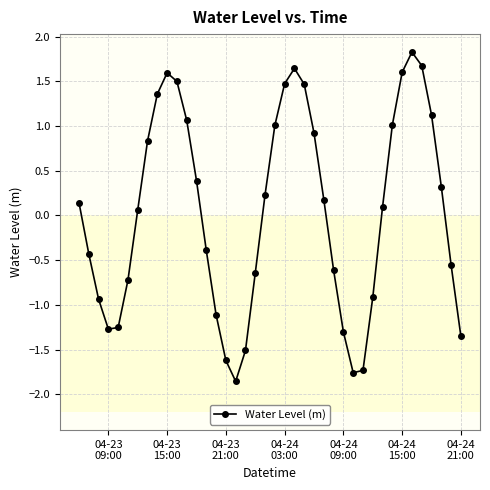

What is the maximum value shown in the chart?

1.8